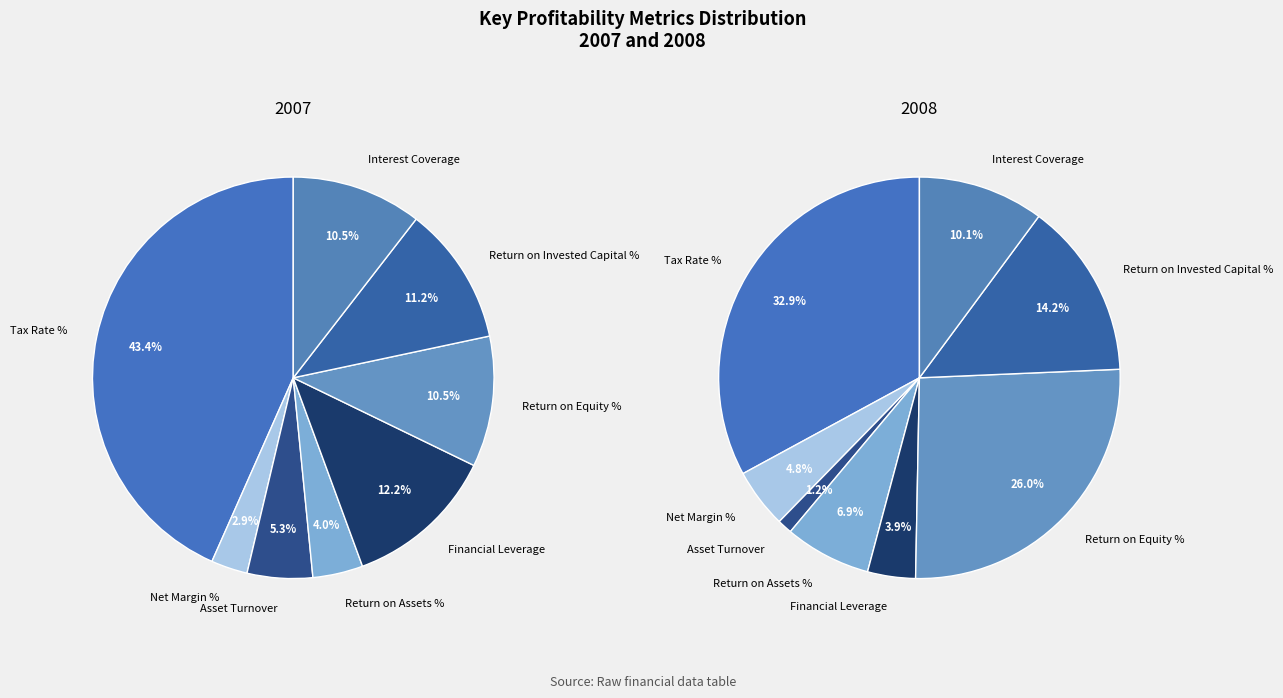

Count the number of slices in the pie.

8